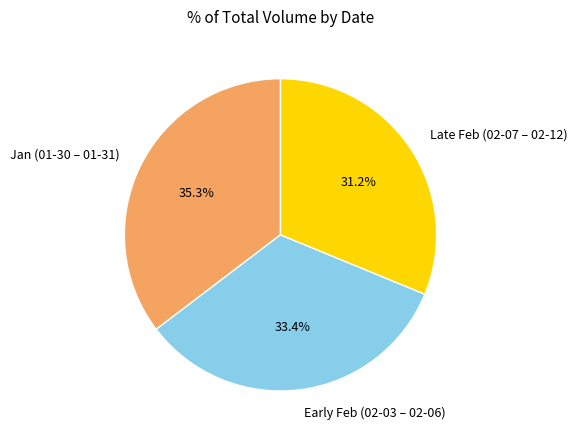

Count the number of slices in the pie.

3